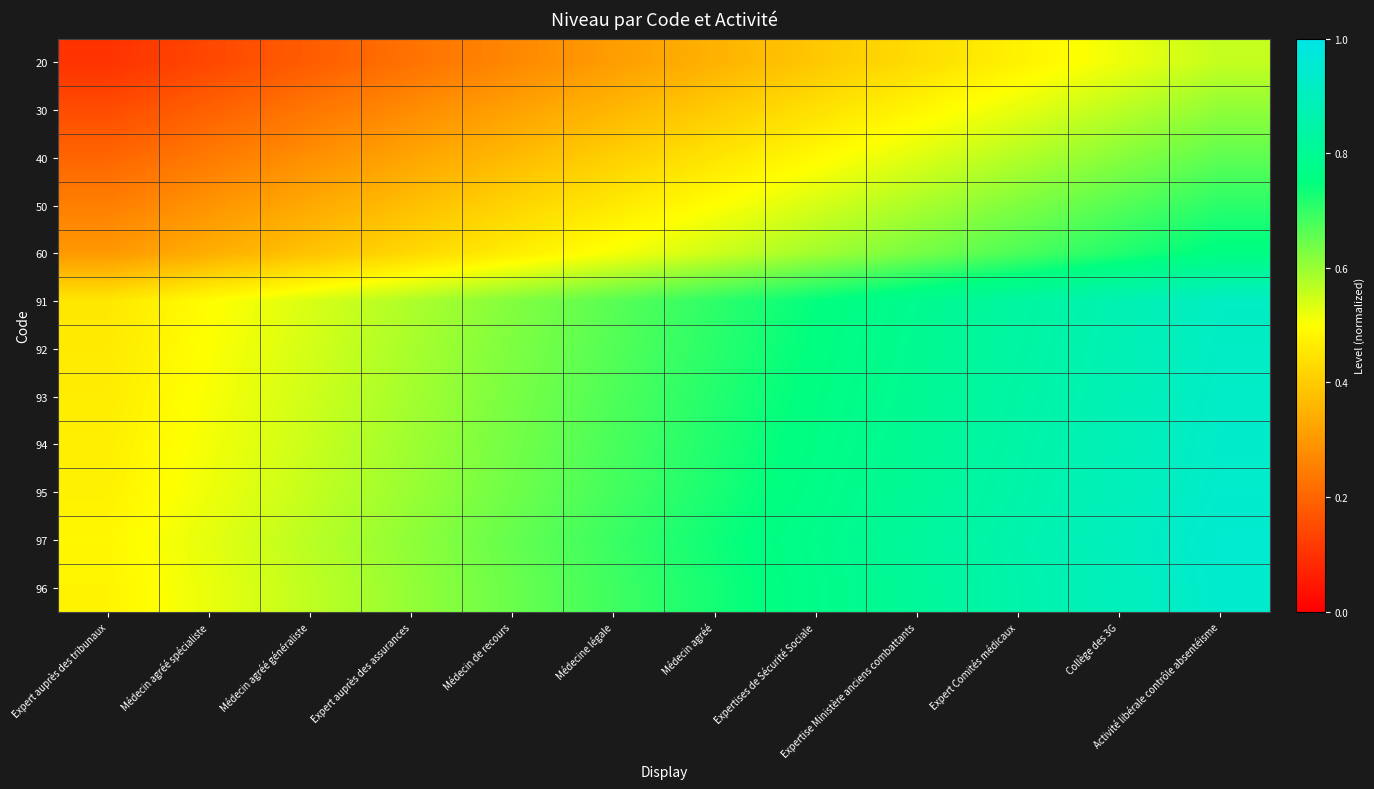

Reading left to right, extract all data points from this chart.

20: Expert auprès des tribunaux=0.1	Médecin agréé spécialiste=0.1	Médecin agréé généraliste=0.2	Expert auprès des assurances=0.2	Médecin de recours=0.3	Médecine légale=0.3	Médecin agréé=0.3	Expertises de Sécurité Sociale=0.4	Expertise Ministère anciens combattants=0.4	Expert Comités médicaux=0.5	Collège des 3G=0.5	Activité libérale contrôle absentéisme=0.6
30: Expert auprès des tribunaux=0.1	Médecin agréé spécialiste=0.2	Médecin agréé généraliste=0.2	Expert auprès des assurances=0.3	Médecin de recours=0.3	Médecine légale=0.4	Médecin agréé=0.4	Expertises de Sécurité Sociale=0.4	Expertise Ministère anciens combattants=0.5	Expert Comités médicaux=0.5	Collège des 3G=0.6	Activité libérale contrôle absentéisme=0.6
40: Expert auprès des tribunaux=0.2	Médecin agréé spécialiste=0.2	Médecin agréé généraliste=0.3	Expert auprès des assurances=0.3	Médecin de recours=0.4	Médecine légale=0.4	Médecin agréé=0.5	Expertises de Sécurité Sociale=0.5	Expertise Ministère anciens combattants=0.5	Expert Comités médicaux=0.6	Collège des 3G=0.6	Activité libérale contrôle absentéisme=0.7
50: Expert auprès des tribunaux=0.2	Médecin agréé spécialiste=0.3	Médecin agréé généraliste=0.3	Expert auprès des assurances=0.4	Médecin de recours=0.4	Médecine légale=0.5	Médecin agréé=0.5	Expertises de Sécurité Sociale=0.5	Expertise Ministère anciens combattants=0.6	Expert Comités médicaux=0.6	Collège des 3G=0.7	Activité libérale contrôle absentéisme=0.7
60: Expert auprès des tribunaux=0.3	Médecin agréé spécialiste=0.3	Médecin agréé généraliste=0.4	Expert auprès des assurances=0.4	Médecin de recours=0.5	Médecine légale=0.5	Médecin agréé=0.6	Expertises de Sécurité Sociale=0.6	Expertise Ministère anciens combattants=0.6	Expert Comités médicaux=0.7	Collège des 3G=0.7	Activité libérale contrôle absentéisme=0.8
91: Expert auprès des tribunaux=0.5	Médecin agréé spécialiste=0.5	Médecin agréé généraliste=0.5	Expert auprès des assurances=0.6	Médecin de recours=0.6	Médecine légale=0.7	Médecin agréé=0.7	Expertises de Sécurité Sociale=0.7	Expertise Ministère anciens combattants=0.8	Expert Comités médicaux=0.8	Collège des 3G=0.9	Activité libérale contrôle absentéisme=0.9
92: Expert auprès des tribunaux=0.5	Médecin agréé spécialiste=0.5	Médecin agréé généraliste=0.5	Expert auprès des assurances=0.6	Médecin de recours=0.6	Médecine légale=0.7	Médecin agréé=0.7	Expertises de Sécurité Sociale=0.8	Expertise Ministère anciens combattants=0.8	Expert Comités médicaux=0.8	Collège des 3G=0.9	Activité libérale contrôle absentéisme=0.9
93: Expert auprès des tribunaux=0.5	Médecin agréé spécialiste=0.5	Médecin agréé généraliste=0.5	Expert auprès des assurances=0.6	Médecin de recours=0.6	Médecine légale=0.7	Médecin agréé=0.7	Expertises de Sécurité Sociale=0.8	Expertise Ministère anciens combattants=0.8	Expert Comités médicaux=0.8	Collège des 3G=0.9	Activité libérale contrôle absentéisme=0.9
94: Expert auprès des tribunaux=0.5	Médecin agréé spécialiste=0.5	Médecin agréé généraliste=0.6	Expert auprès des assurances=0.6	Médecin de recours=0.6	Médecine légale=0.7	Médecin agréé=0.7	Expertises de Sécurité Sociale=0.8	Expertise Ministère anciens combattants=0.8	Expert Comités médicaux=0.8	Collège des 3G=0.9	Activité libérale contrôle absentéisme=0.9
95: Expert auprès des tribunaux=0.5	Médecin agréé spécialiste=0.5	Médecin agréé généraliste=0.6	Expert auprès des assurances=0.6	Médecin de recours=0.6	Médecine légale=0.7	Médecin agréé=0.7	Expertises de Sécurité Sociale=0.8	Expertise Ministère anciens combattants=0.8	Expert Comités médicaux=0.8	Collège des 3G=0.9	Activité libérale contrôle absentéisme=0.9
97: Expert auprès des tribunaux=0.5	Médecin agréé spécialiste=0.5	Médecin agréé généraliste=0.6	Expert auprès des assurances=0.6	Médecin de recours=0.7	Médecine légale=0.7	Médecin agréé=0.7	Expertises de Sécurité Sociale=0.8	Expertise Ministère anciens combattants=0.8	Expert Comités médicaux=0.9	Collège des 3G=0.9	Activité libérale contrôle absentéisme=0.9
96: Expert auprès des tribunaux=0.5	Médecin agréé spécialiste=0.5	Médecin agréé généraliste=0.6	Expert auprès des assurances=0.6	Médecin de recours=0.6	Médecine légale=0.7	Médecin agréé=0.7	Expertises de Sécurité Sociale=0.8	Expertise Ministère anciens combattants=0.8	Expert Comités médicaux=0.9	Collège des 3G=0.9	Activité libérale contrôle absentéisme=0.9